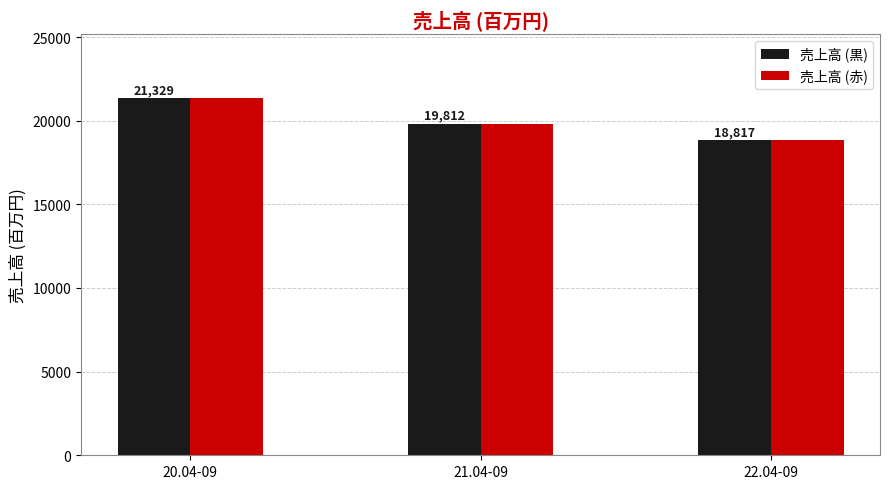

Rank the categories by 売上高 (黒) value from highest to lowest.

20.04-09, 21.04-09, 22.04-09